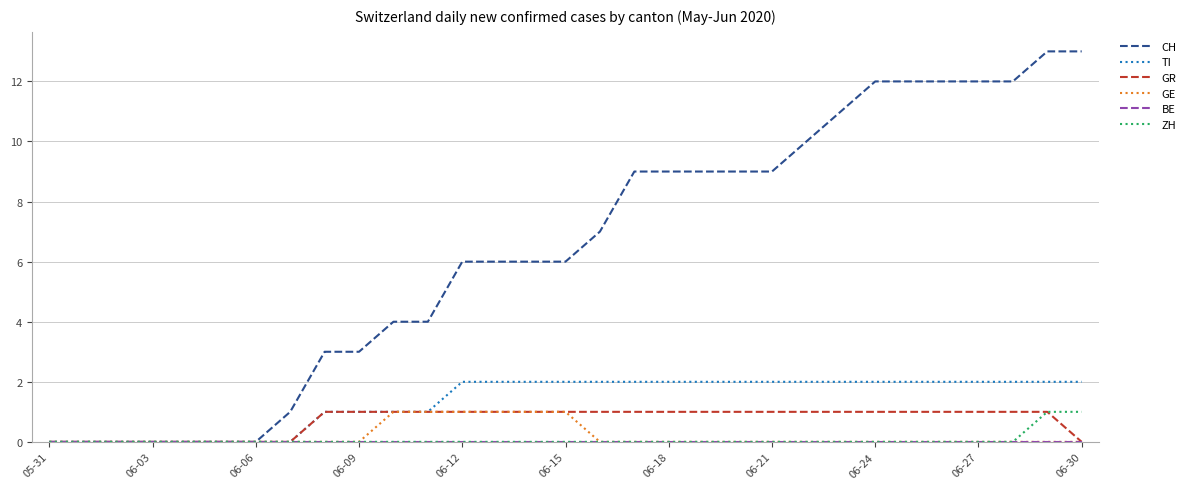

What is the maximum value shown in the chart?

13